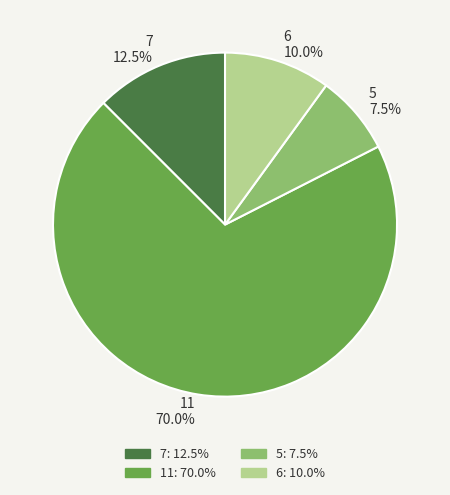

To the nearest percent, what is the combined percentage of 7 and 5?

20%